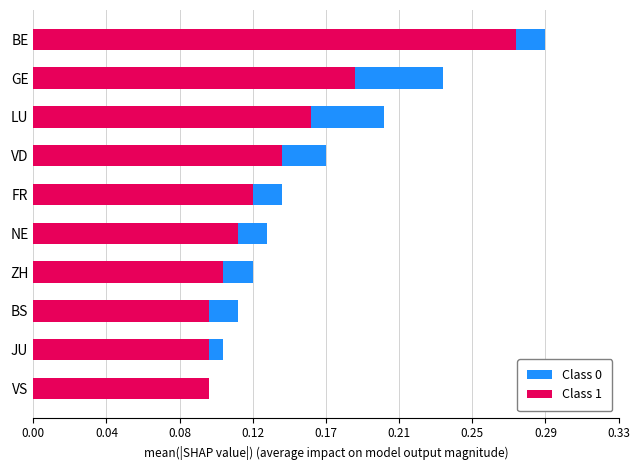

What are all the series names shown in the legend?

Class 0, Class 1